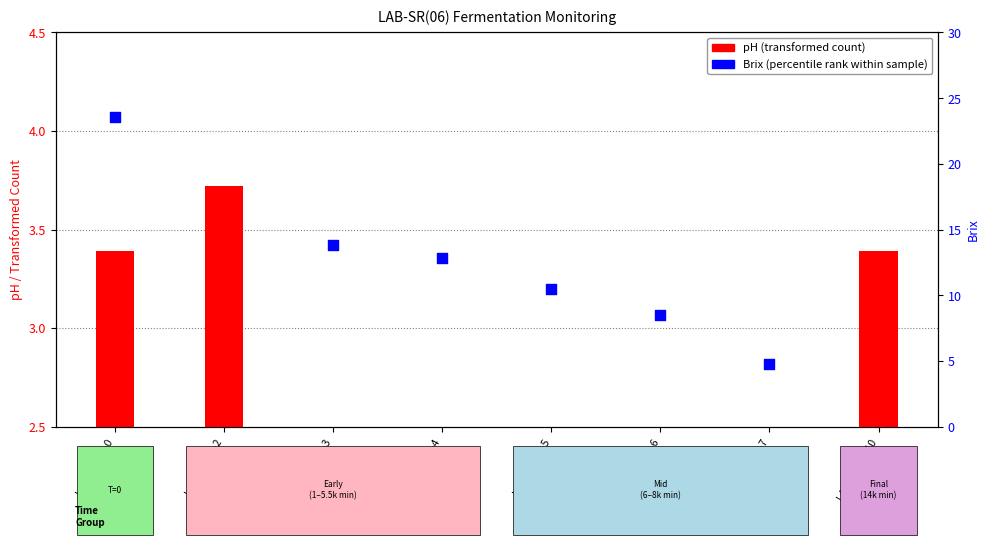

What are all the series names shown in the legend?

pH (transformed count), Brix (percentile rank within sample)